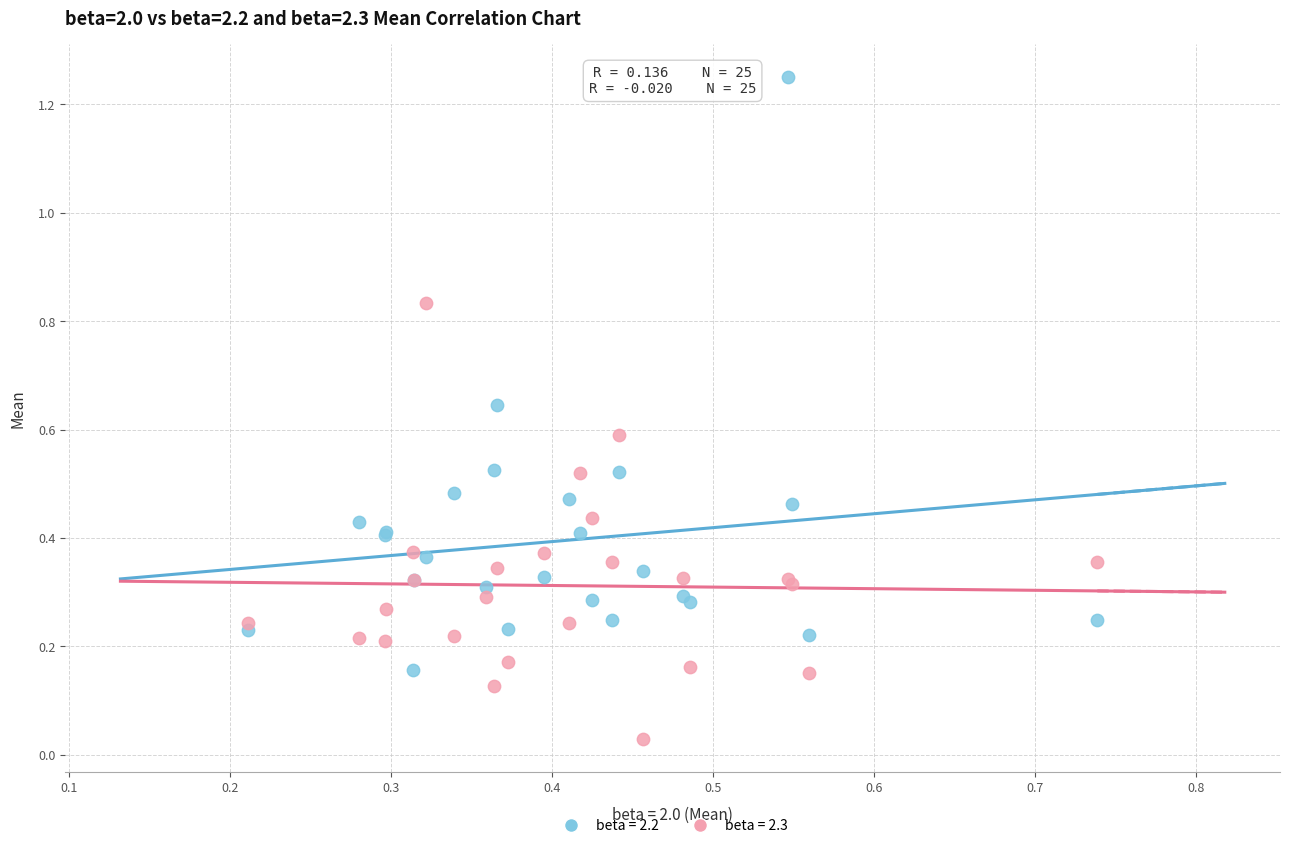

Which series has the largest Y range (max minus min)?

beta = 2.2